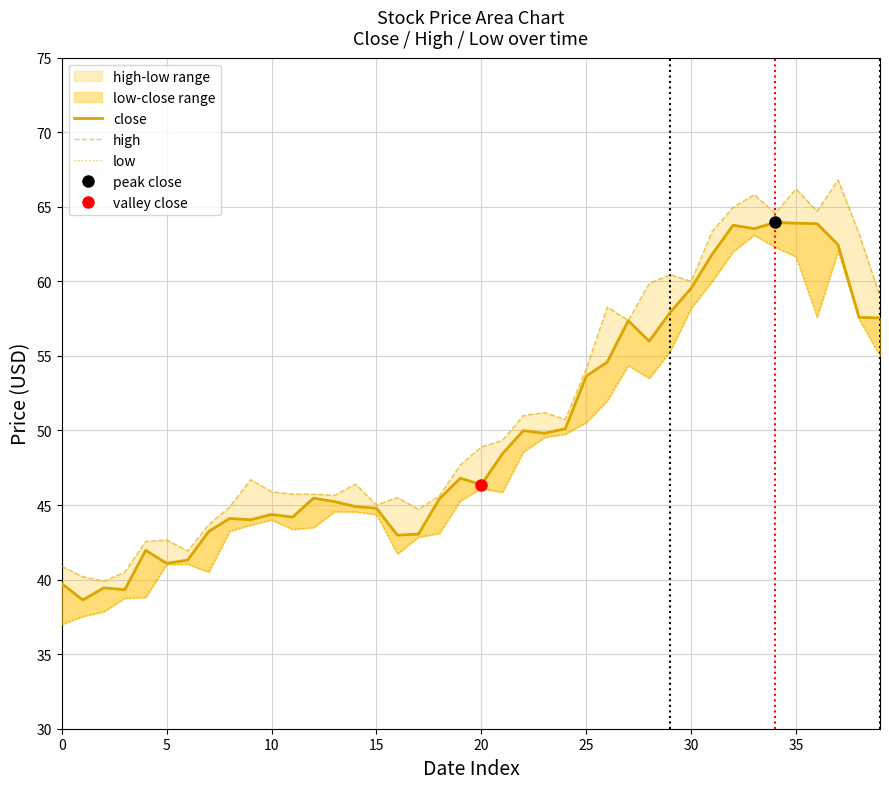

Reading left to right, list all the values displayed in this chart.

close: 39.7	38.6	39.5	39.3	42.0	41.1	41.3	43.2	44.1	44.0	44.4	44.2	45.5	45.2	44.9	44.8	43.0	43.0	45.4	46.8	46.4	48.4	50.0	49.8	50.1	53.6	54.6	57.4	56.0	57.9	59.5	61.8	63.8	63.5	64.0	63.9	63.9	62.5	57.6	57.5
high: 40.9	40.2	39.9	40.5	42.6	42.7	41.9	43.7	44.9	46.7	45.9	45.7	45.7	45.6	46.4	45.0	45.5	44.7	45.6	47.7	48.9	49.3	51.0	51.2	50.7	54.1	58.3	57.4	59.9	60.5	60.0	63.4	65.0	65.8	64.6	66.2	64.7	66.8	63.2	59.0
low: 37.0	37.5	37.9	38.8	38.8	41.0	41.0	40.5	43.2	43.7	44.0	43.4	43.5	44.6	44.5	44.4	41.7	42.9	43.1	45.3	46.1	45.9	48.6	49.5	49.8	50.5	52.0	54.4	53.5	55.3	58.2	60.0	62.0	63.1	62.3	61.6	57.6	62.0	57.5	55.0